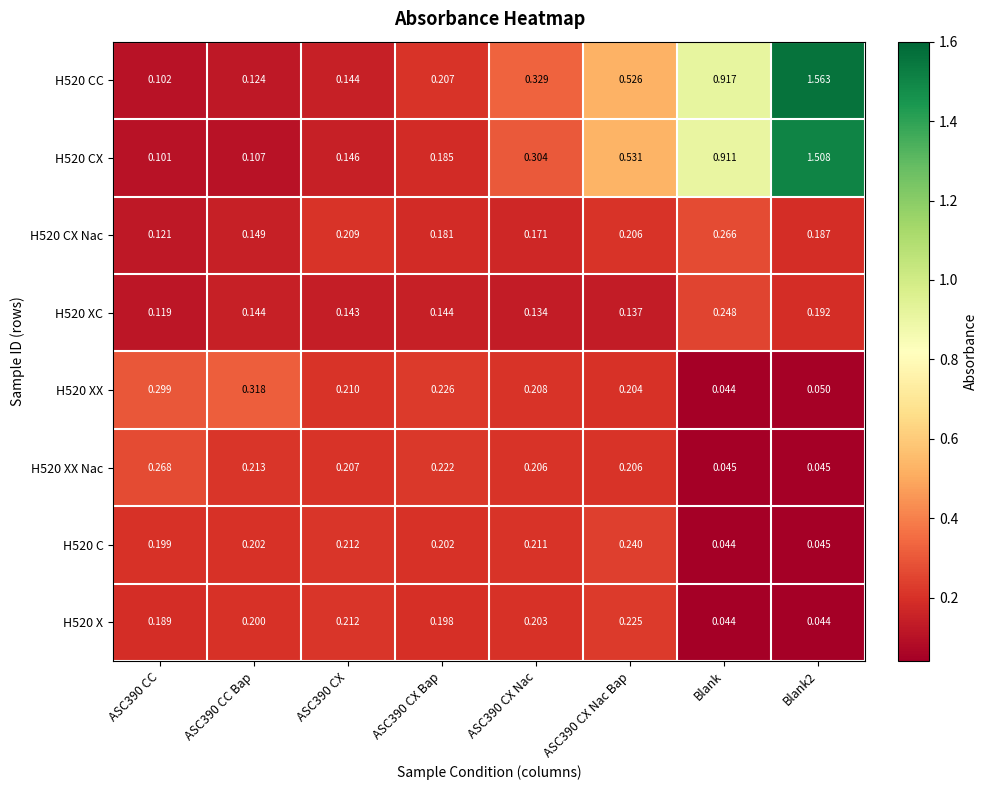

Where is H520 XX nearest to the value 0?

Blank